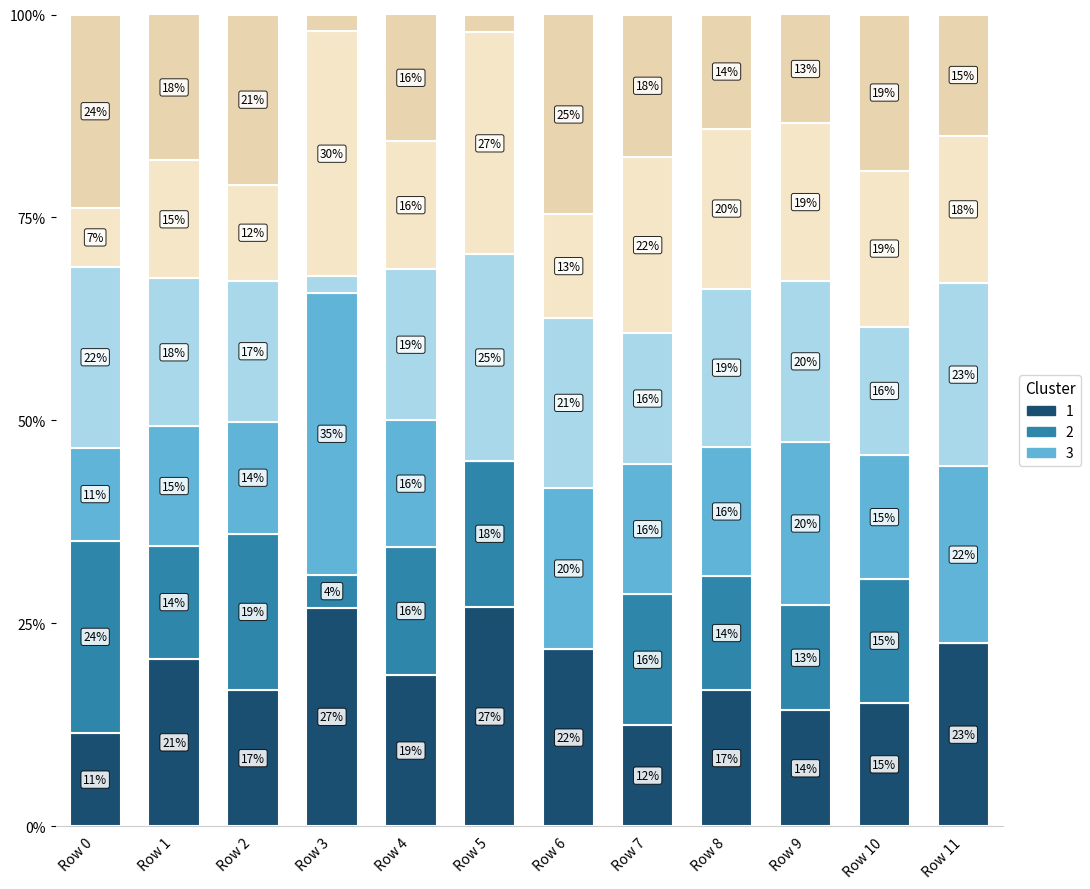

Are the bars grouped side by side (vs. stacked)?

No